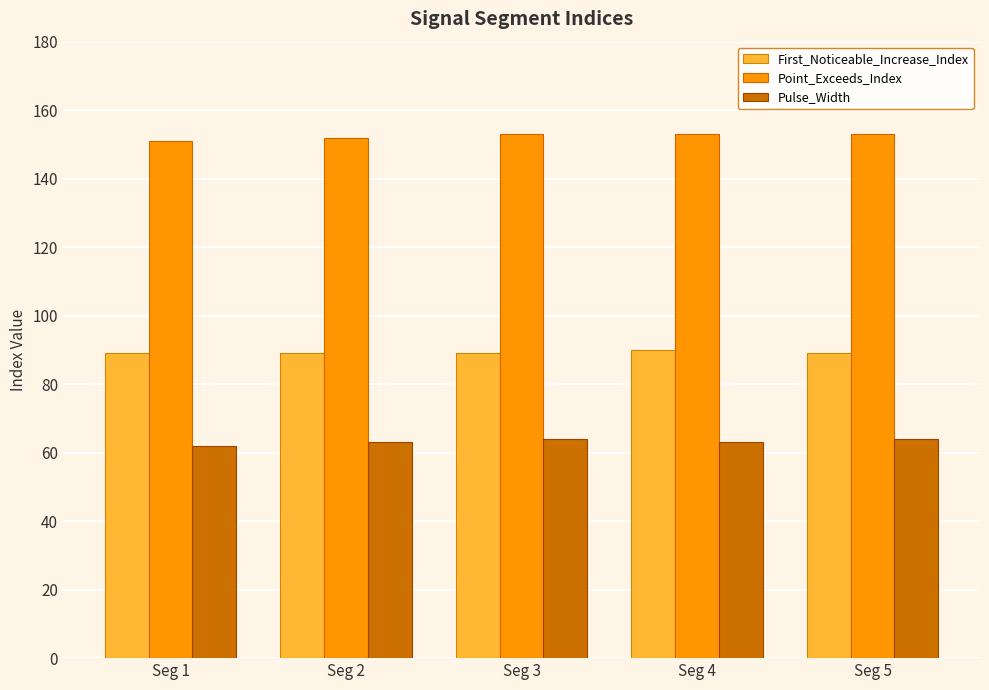

At how many categories does at least one series exceed 130?

5